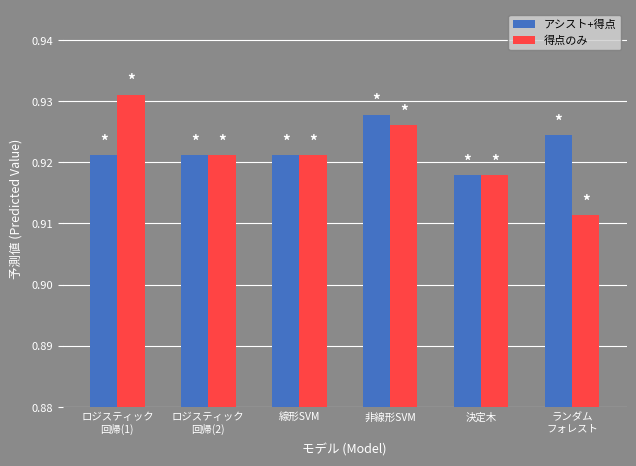

List the series in order of their peak value, highest first.

得点のみ, アシスト+得点